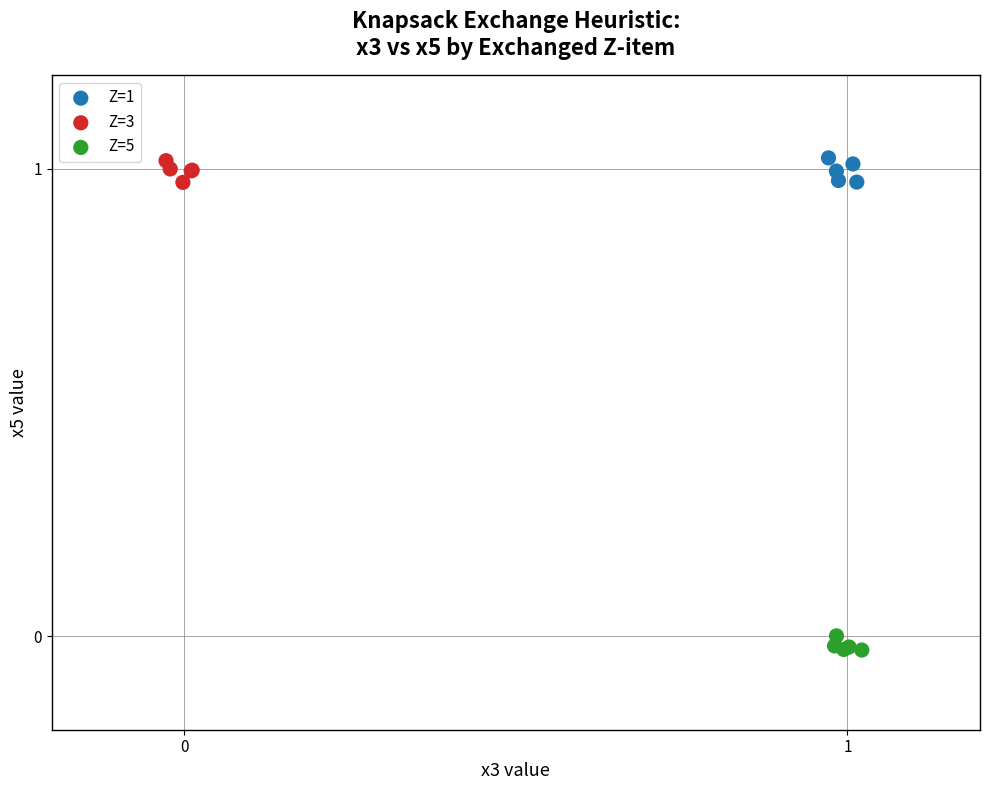

What are all the series names shown in the legend?

Z=1, Z=3, Z=5